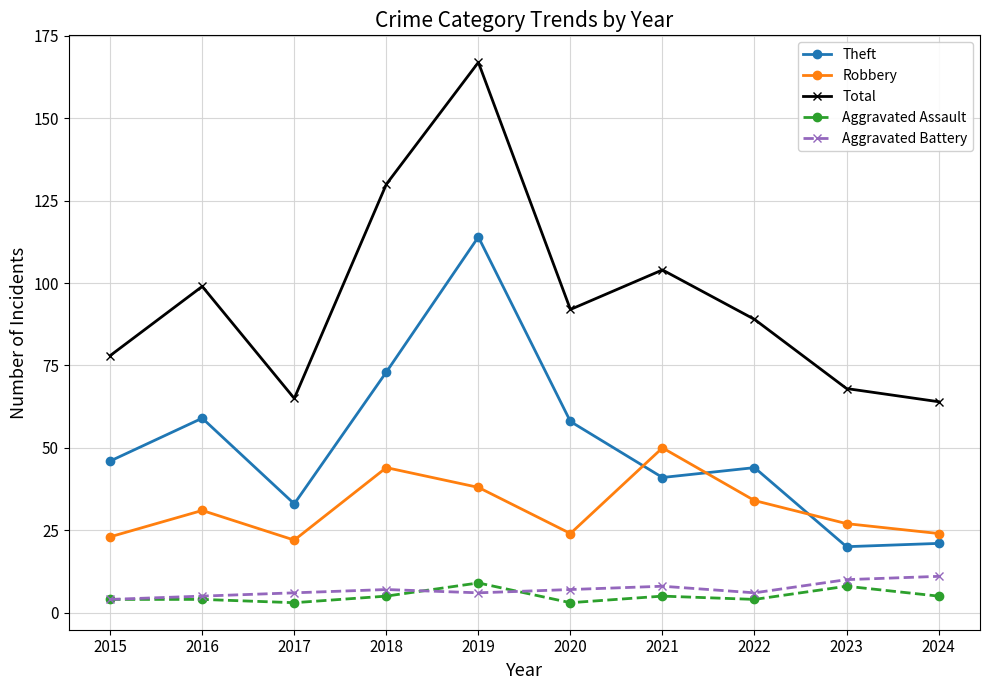

At which category does Total reach its first local valley?

2017